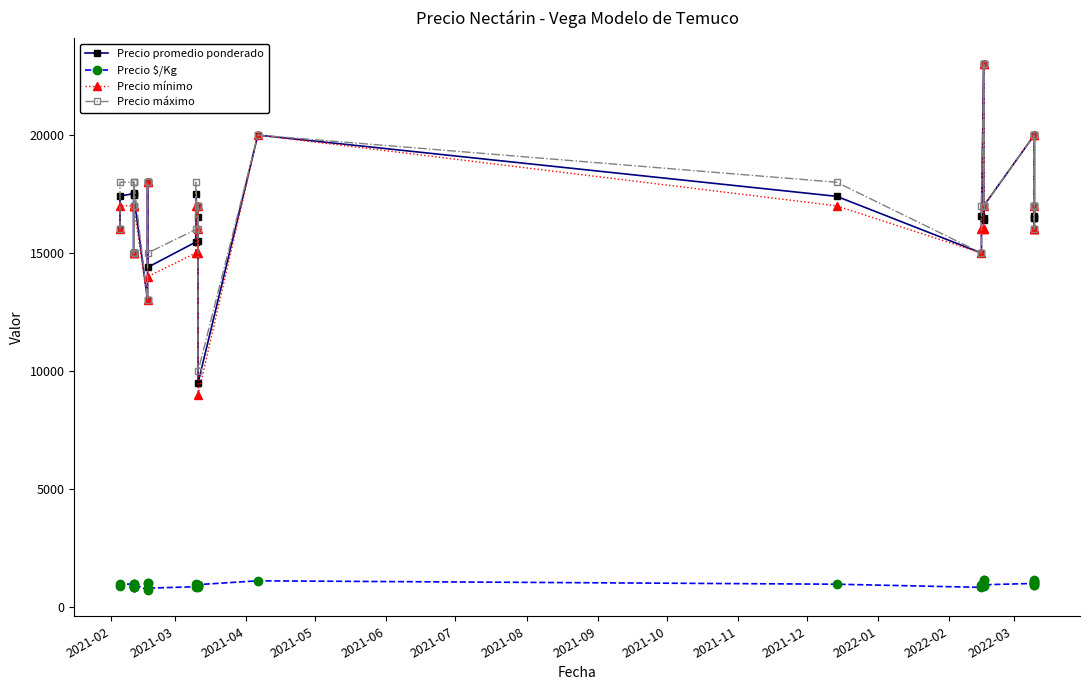

Reading left to right, extract all data points from this chart.

Precio promedio ponderado: 16000	17421	17516	15000	15000	17000	15000	17554	15000	17446	13000	18000	18000	14393	15467	17500	15500	17000	16524	9500	20000	17403	15000	16556	23000	16385	16500	23000	17000	20000	16500	16000	20000	16556	16500	17000
Precio $/Kg: 889	968	973	833	833	944	833	975	833	969	722	1000	1000	800	859	972	861	944	918	950	1111	967	833	920	1150	910	917	1150	944	1000	917	1067	1000	920	1100	1133
Precio mínimo: 16000	17000	17000	15000	15000	17000	15000	17000	15000	17000	13000	18000	18000	14000	15000	17000	15000	17000	16000	9000	20000	17000	15000	16000	23000	16000	16000	23000	17000	20000	16000	16000	20000	16000	16000	17000
Precio máximo: 16000	18000	18000	15000	15000	17000	15000	18000	15000	18000	13000	18000	18000	15000	16000	18000	16000	17000	17000	10000	20000	18000	15000	17000	23000	17000	17000	23000	17000	20000	17000	16000	20000	17000	17000	17000